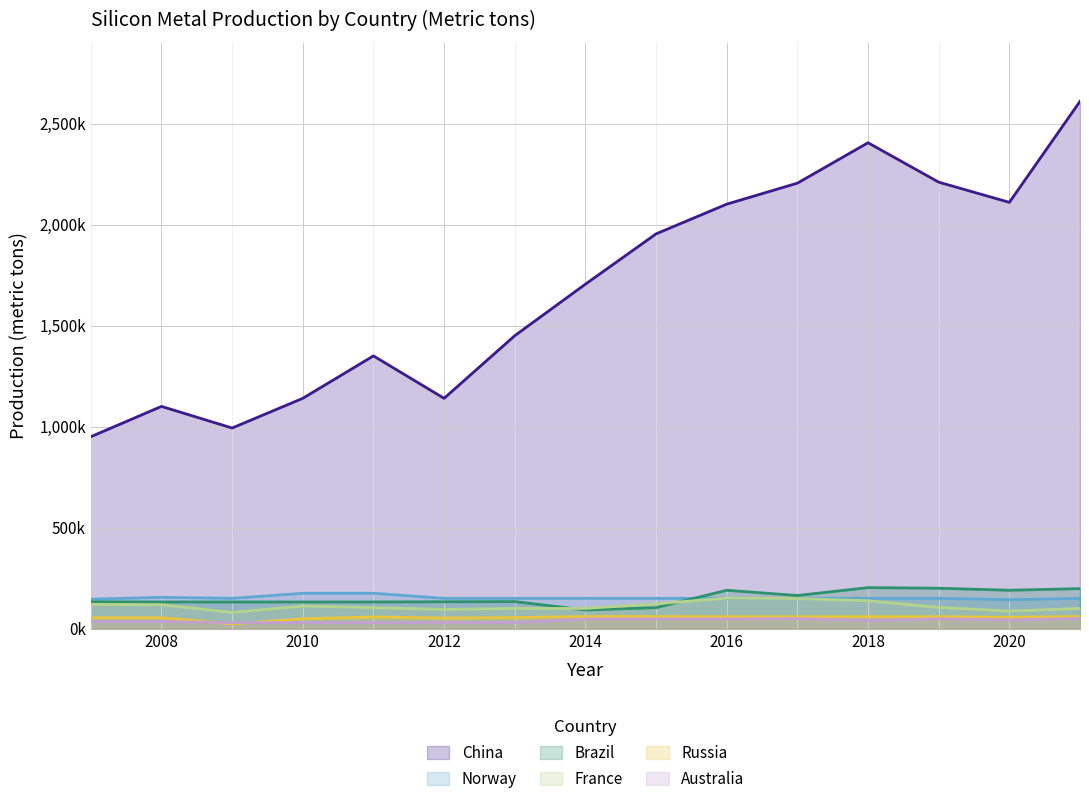

Is the value of China at 2013 greater than the value of Australia at 2021?

Yes